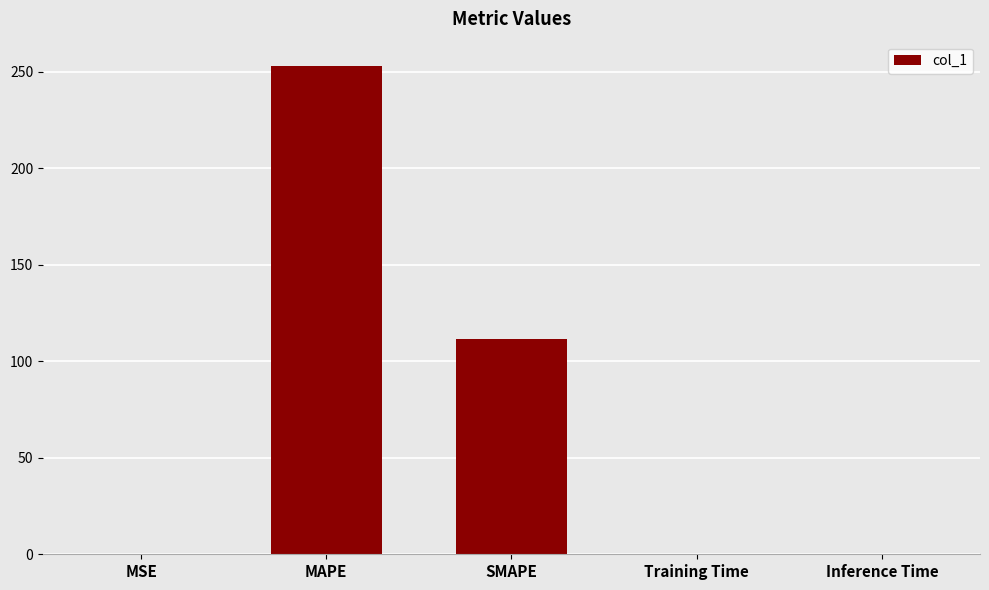

Is it true that the value at SMAPE is 111.7?

True